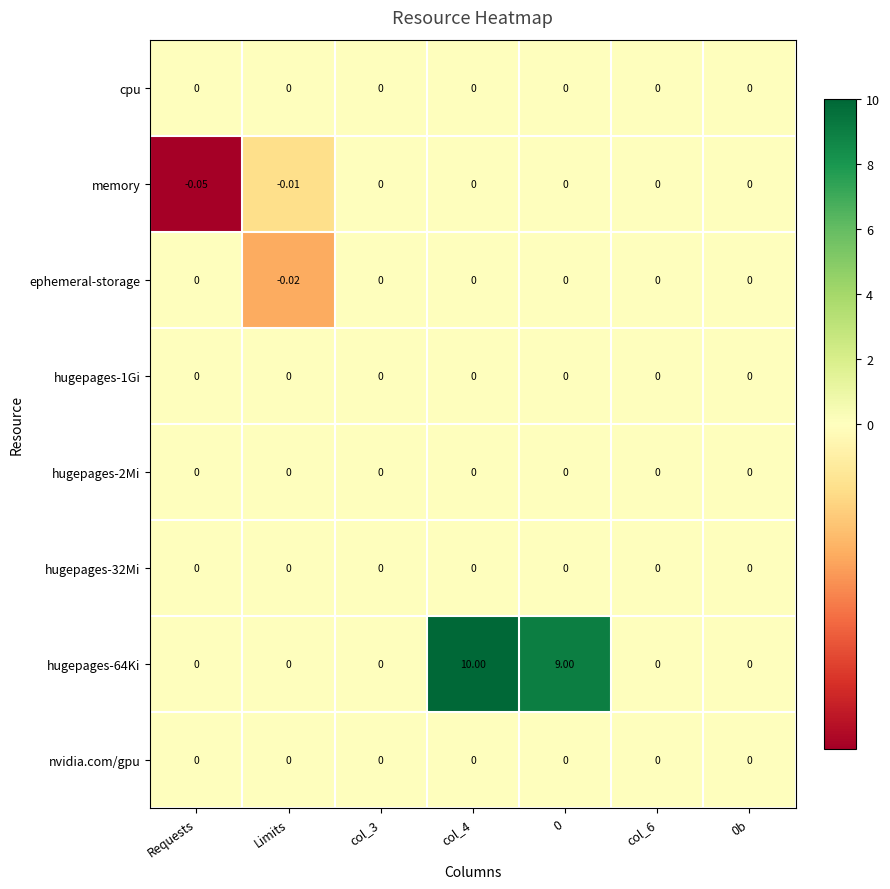

At which category does the chart reach its minimum across all series?

Requests